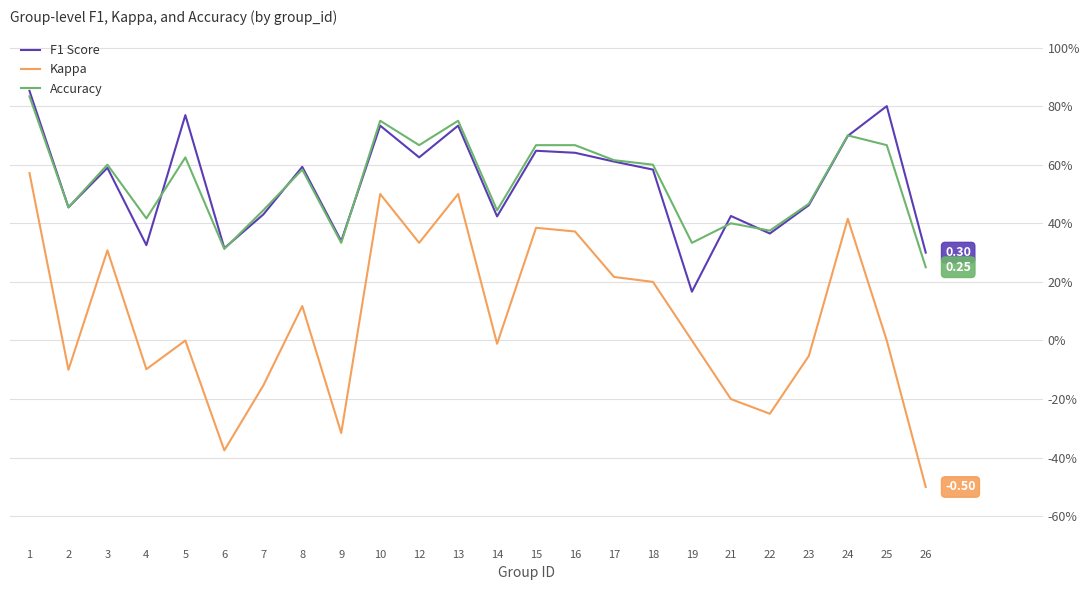

Between 8 and 14, which series saw the biggest shift?

F1 Score